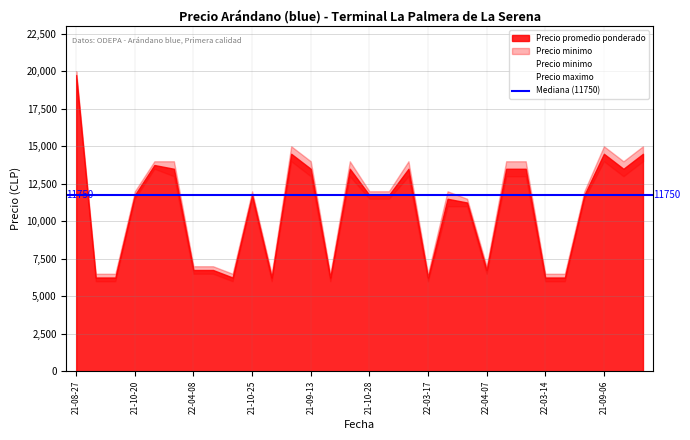

At which category is the sum across all series the highest?

21-08-27